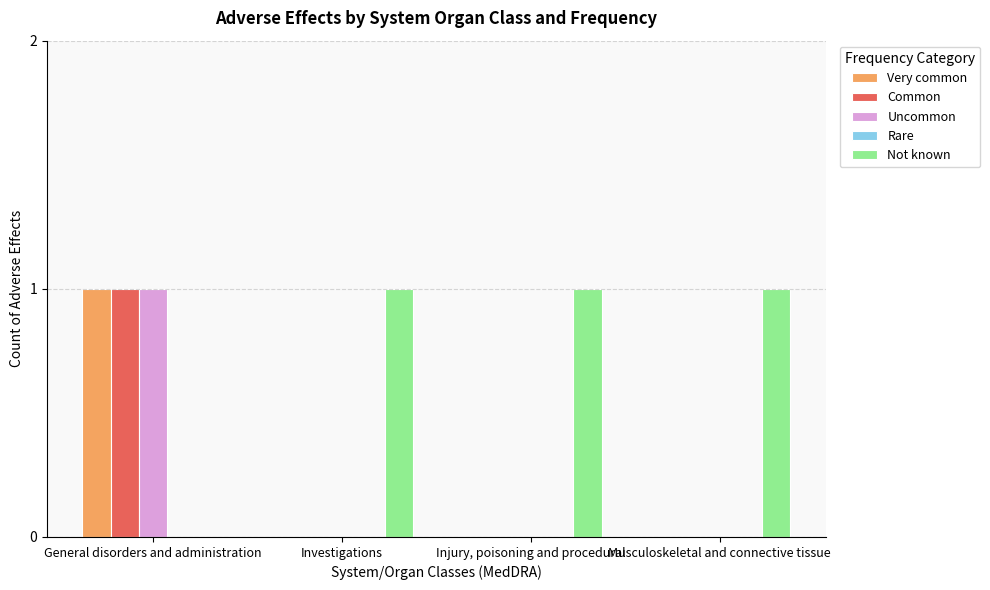

What is the maximum value shown in the chart?

1